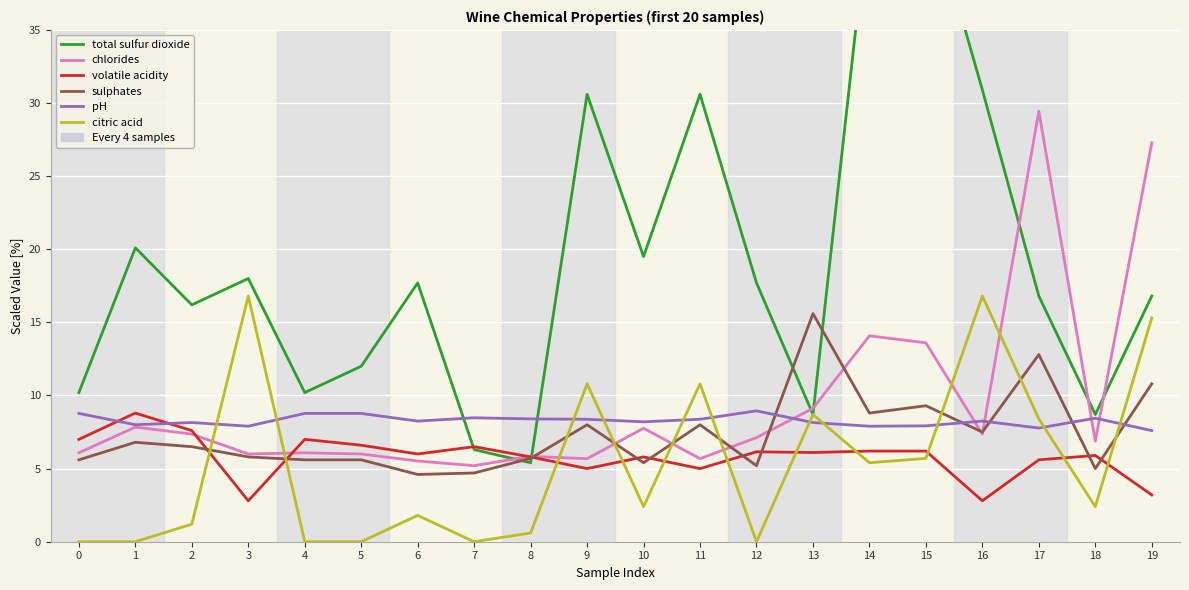

What is the sum of all sulphates values?

147.3